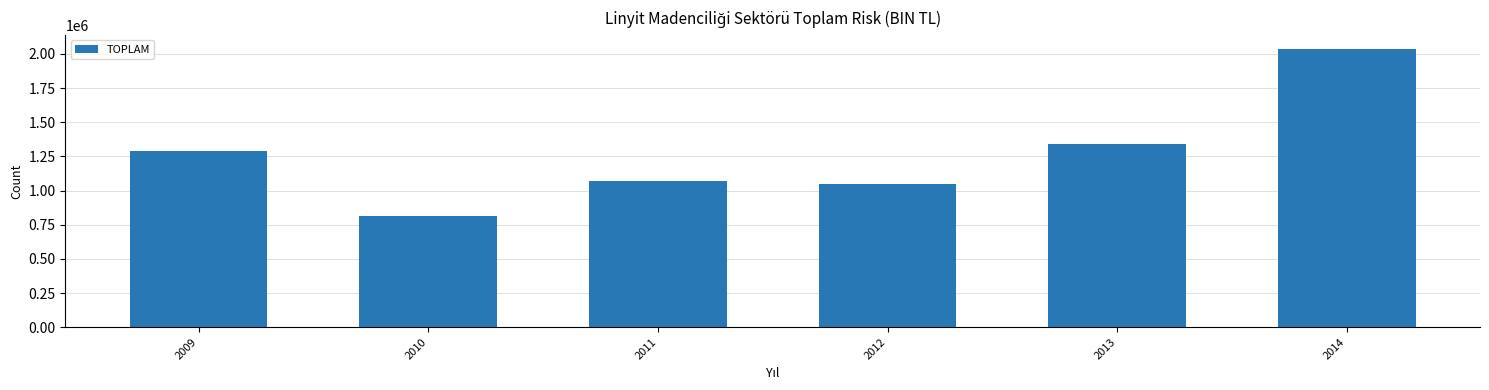

Reading left to right, list all the values displayed in this chart.

2009=1286966.3	2010=811452.2	2011=1068512.6	2012=1044378.3	2013=1342449.5	2014=2037553.4